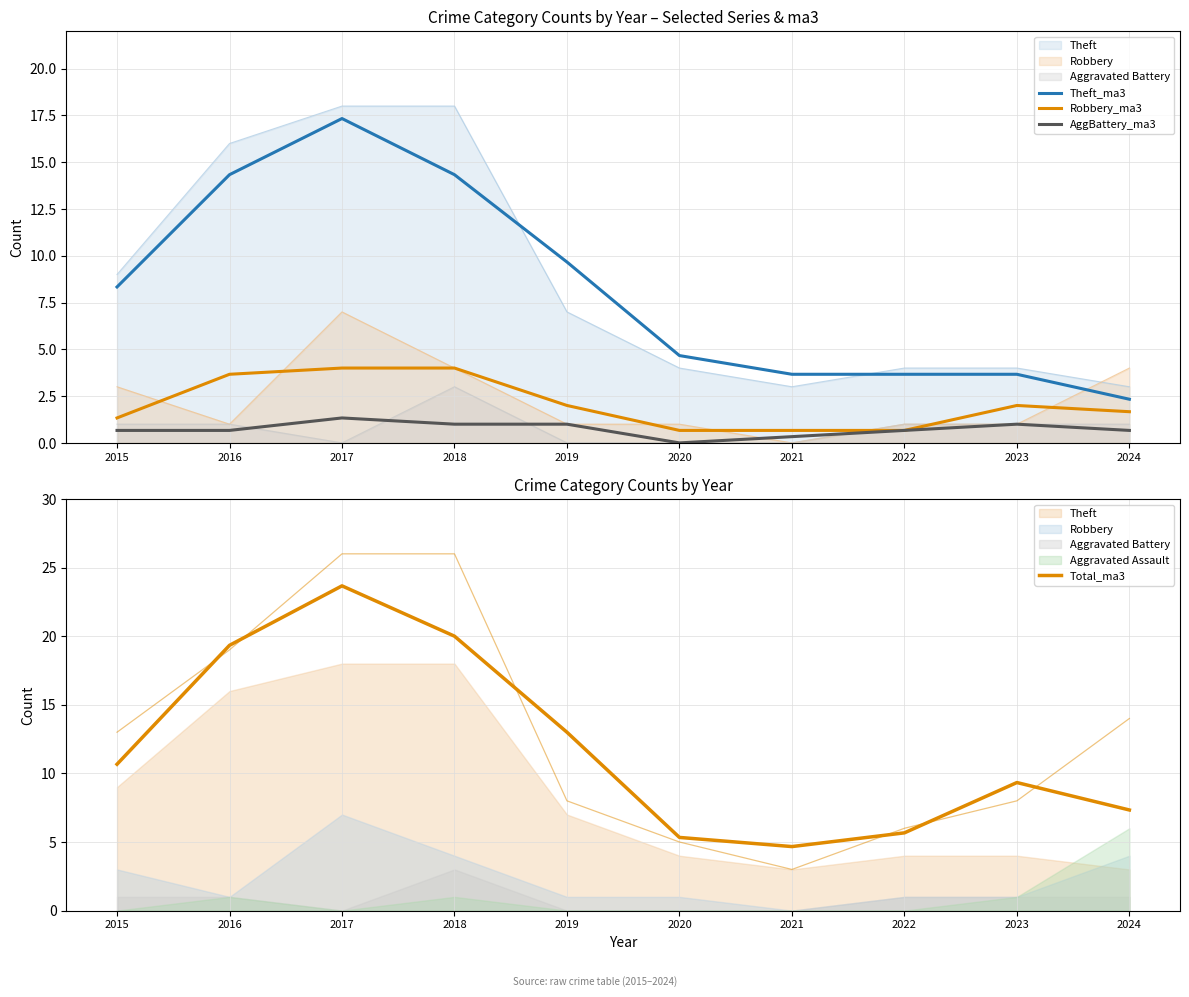

Where is Total_ma3 nearest to the value 14?

2019